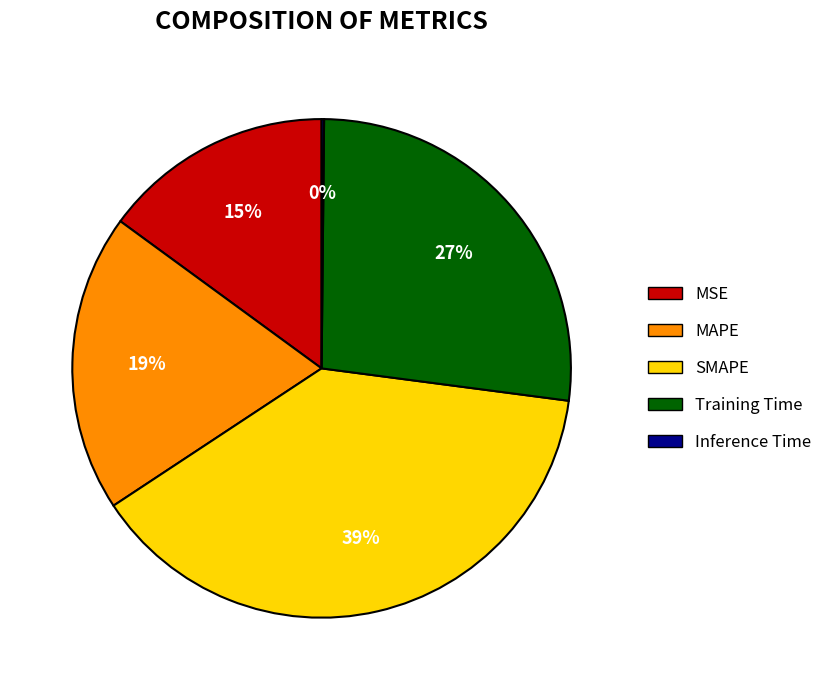

Is the sum of Training Time and SMAPE greater than half?

Yes